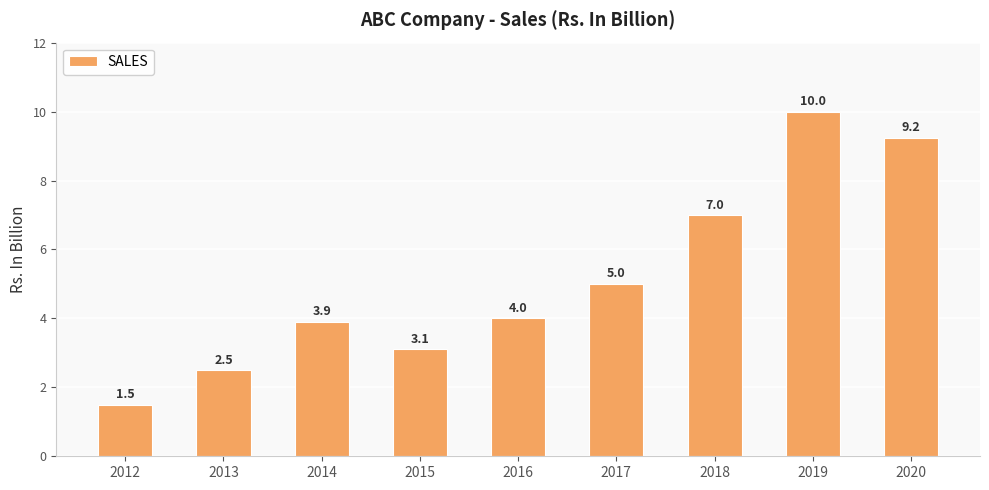

True or false: the data shows 7.0 at 2018.

True